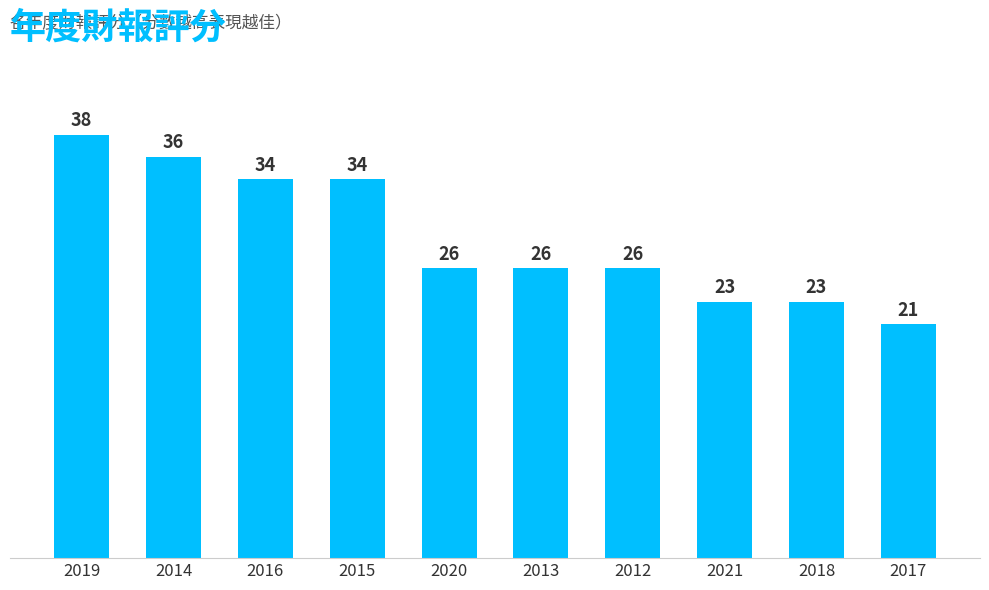

The value at 2017 is 32. True or false?

False